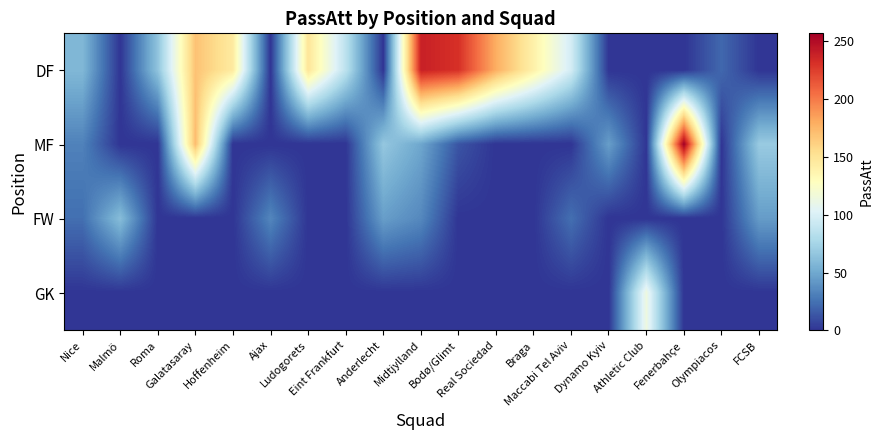

What is the spread (max minus min) of values at Fenerbahçe?

257